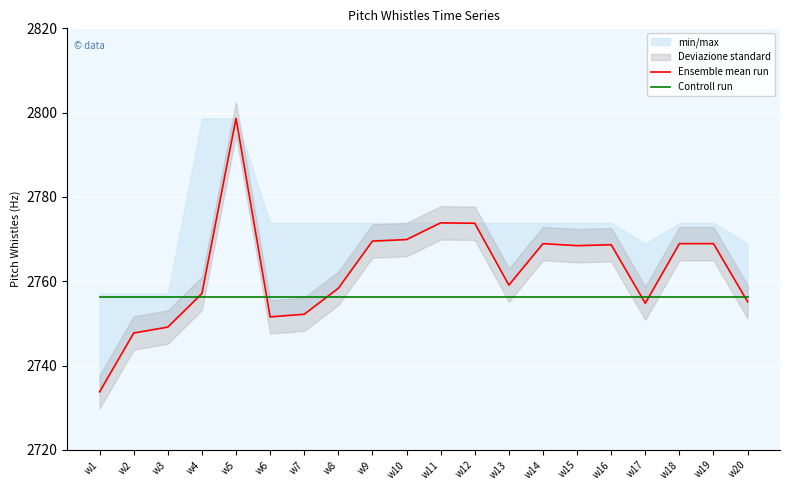

Between which two adjacent categories do Controll run and Ensemble mean run first intersect?

w3 and w4